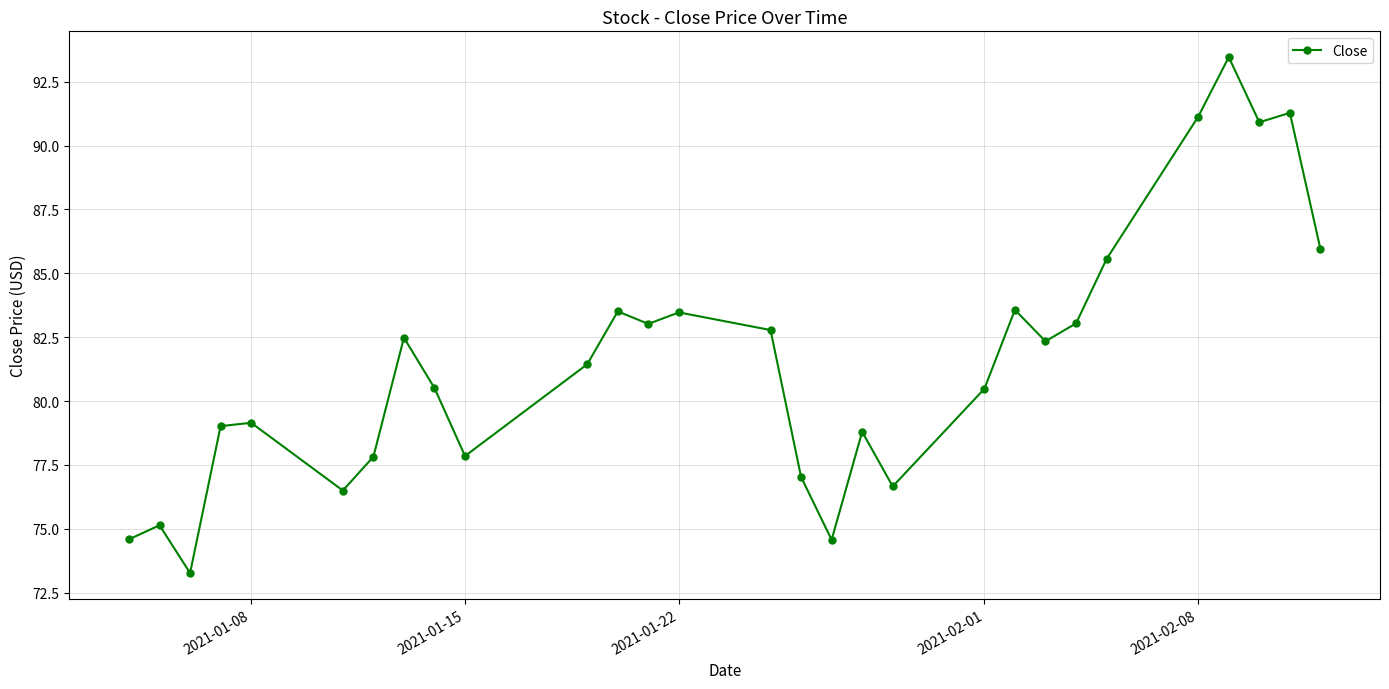

What is the difference between the maximum and minimum values?

20.2